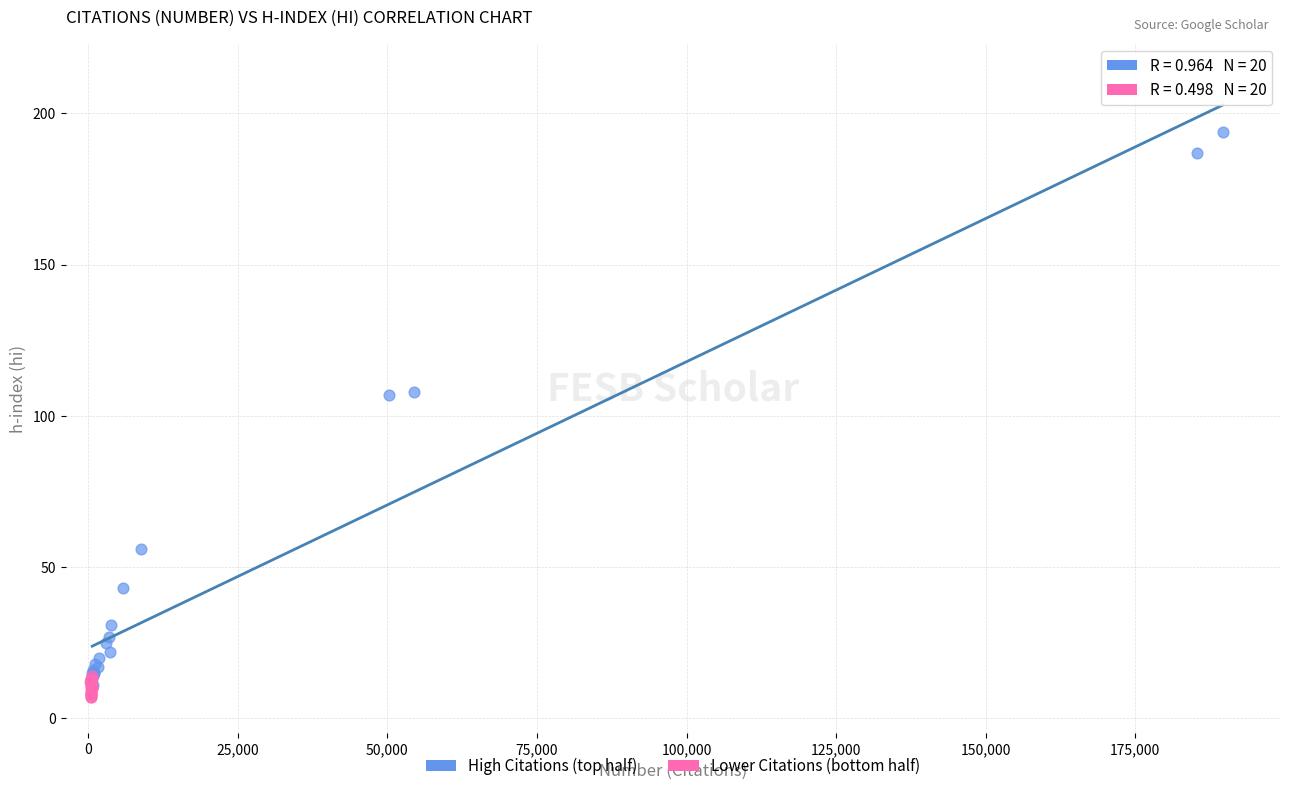

Which series contains the highest Y value?

High Citations (top half)